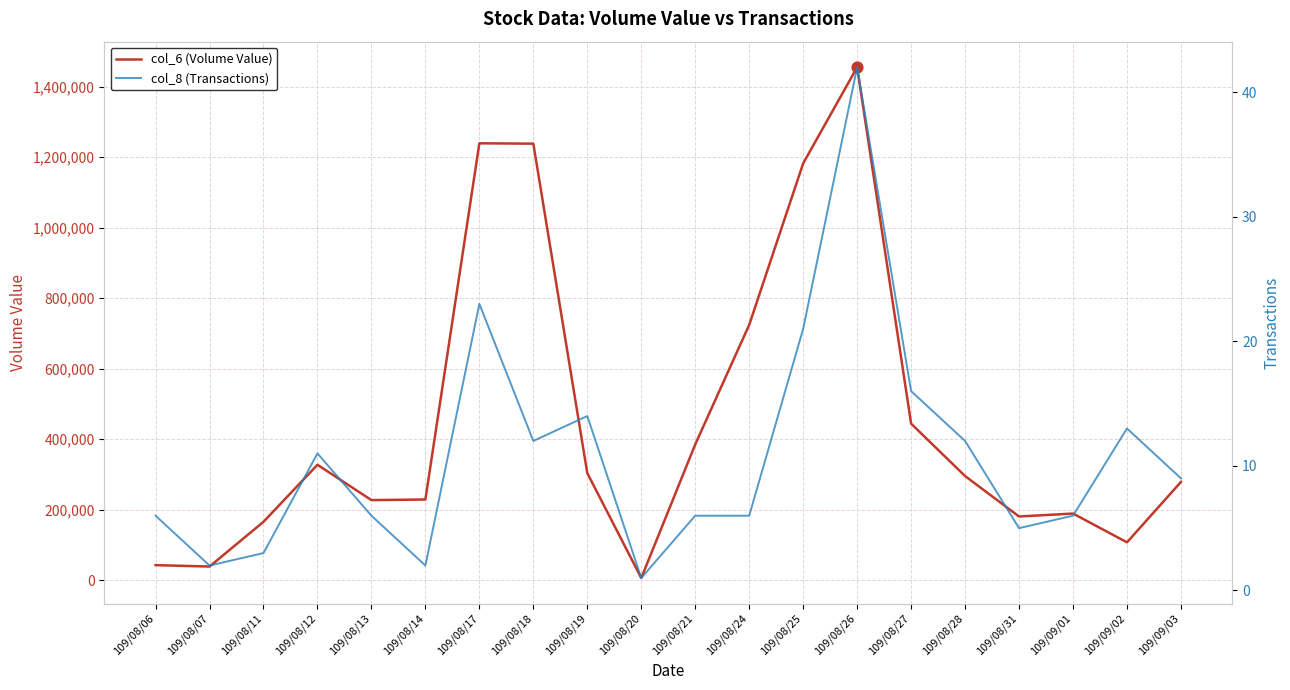

Which series has the widest spread of Y values?

col_6 (Volume Value)